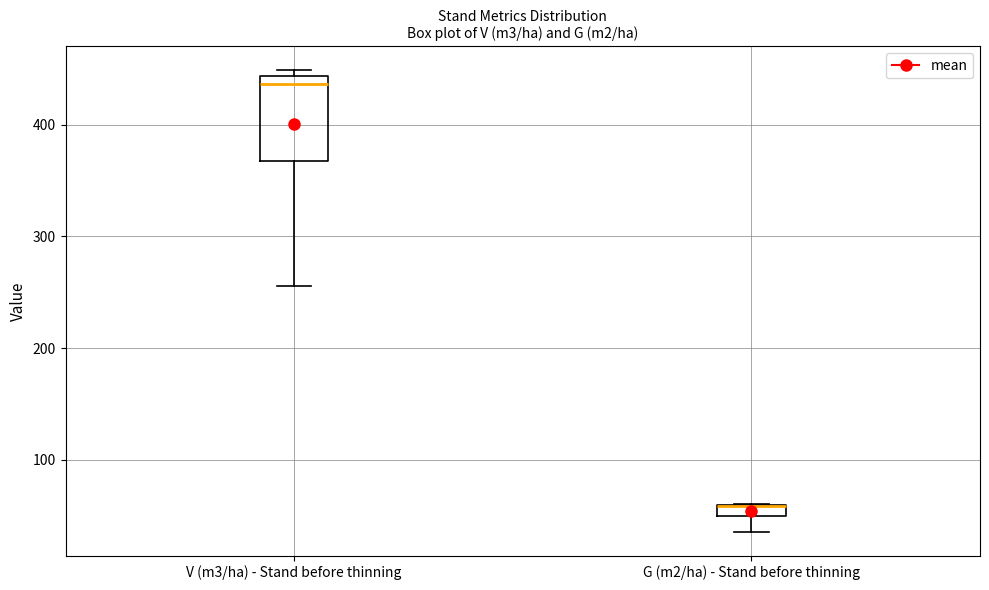

Where does the lower whisker of the box for V (m3/ha) - Stand before thinning end on the y-axis? The values are not printed on the chart, so give them approximately, as read against the axis.

260